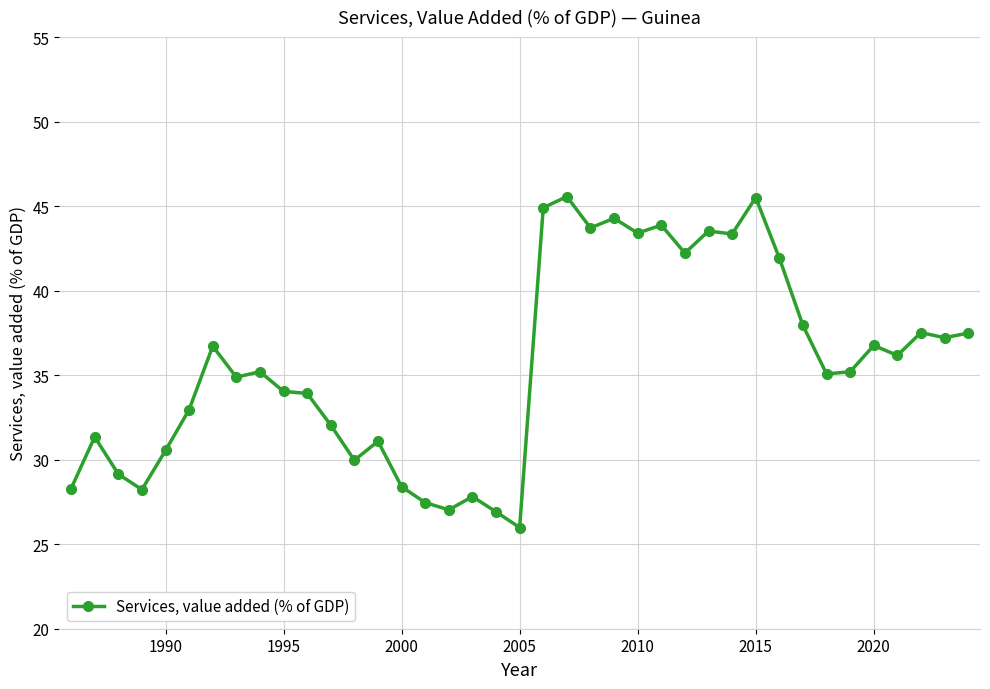

True or false: the data has more than 2 interior local peaks.

True